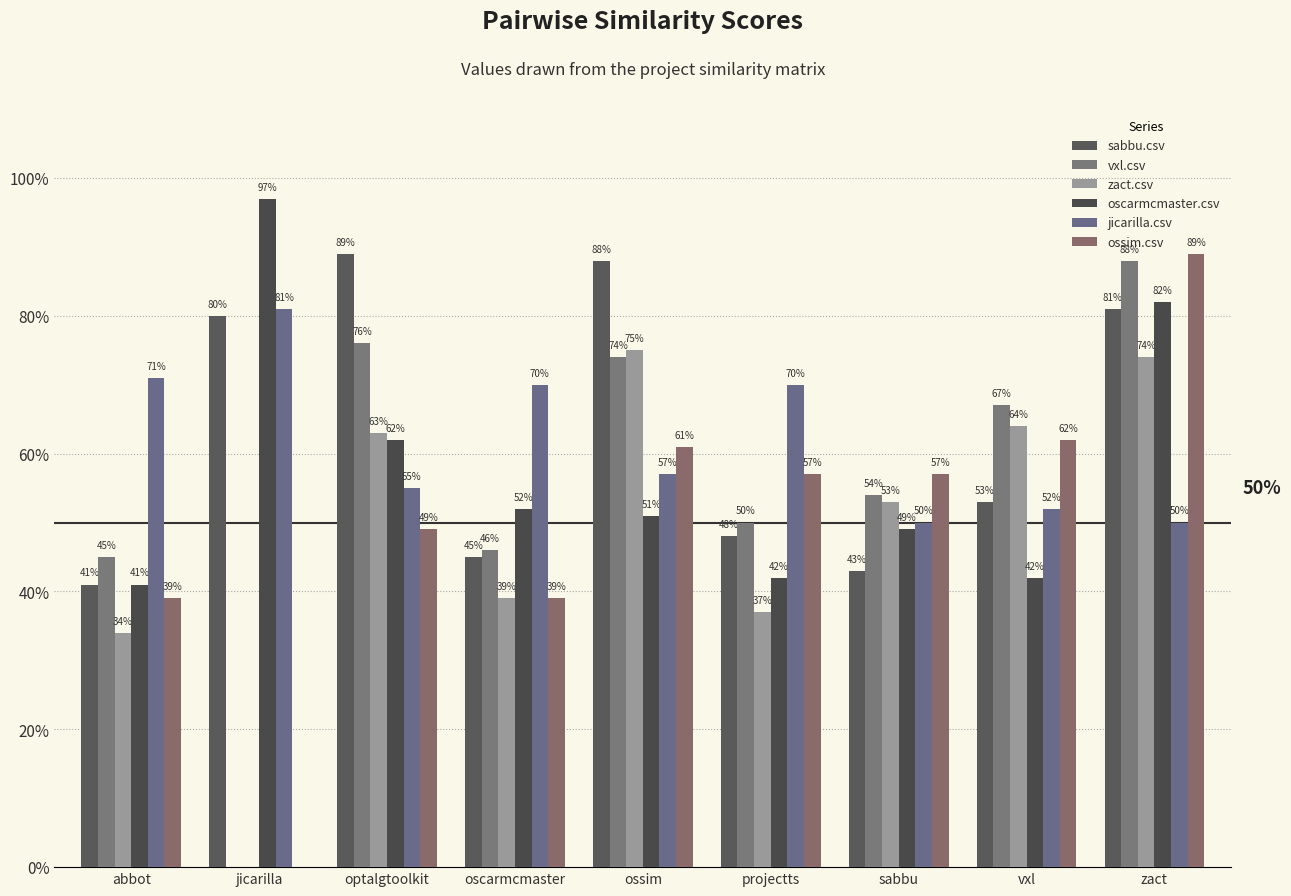

Are the bars grouped side by side (vs. stacked)?

Yes